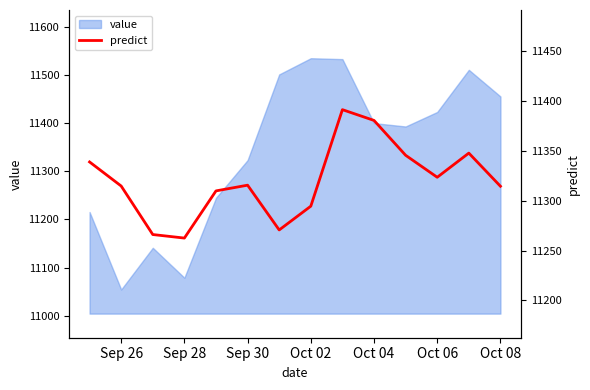

What is the highest value of the value series?

11534.3